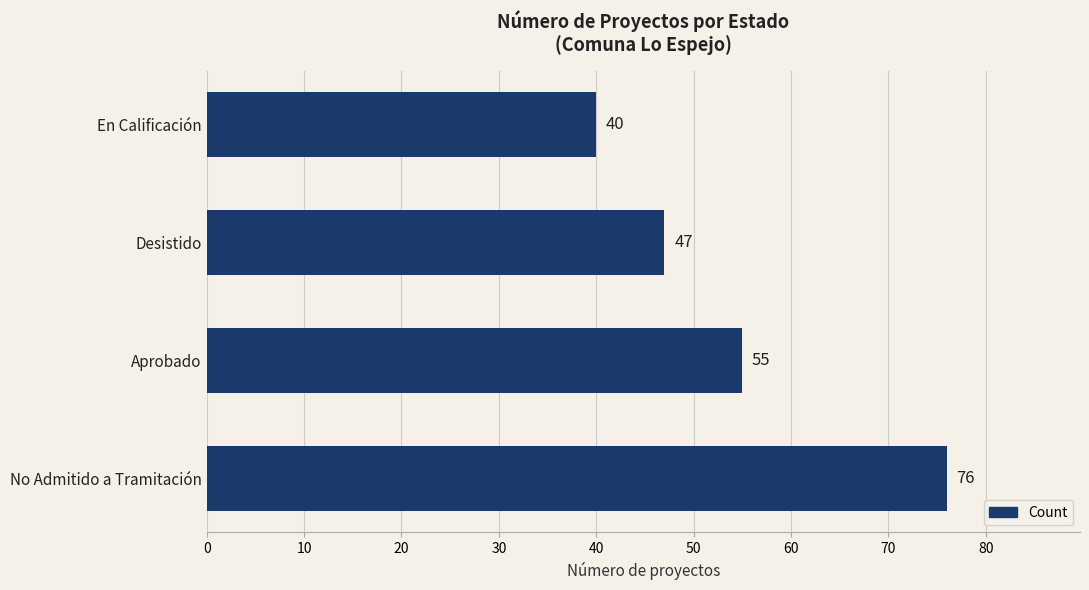

The value at En Calificación is 40. True or false?

True